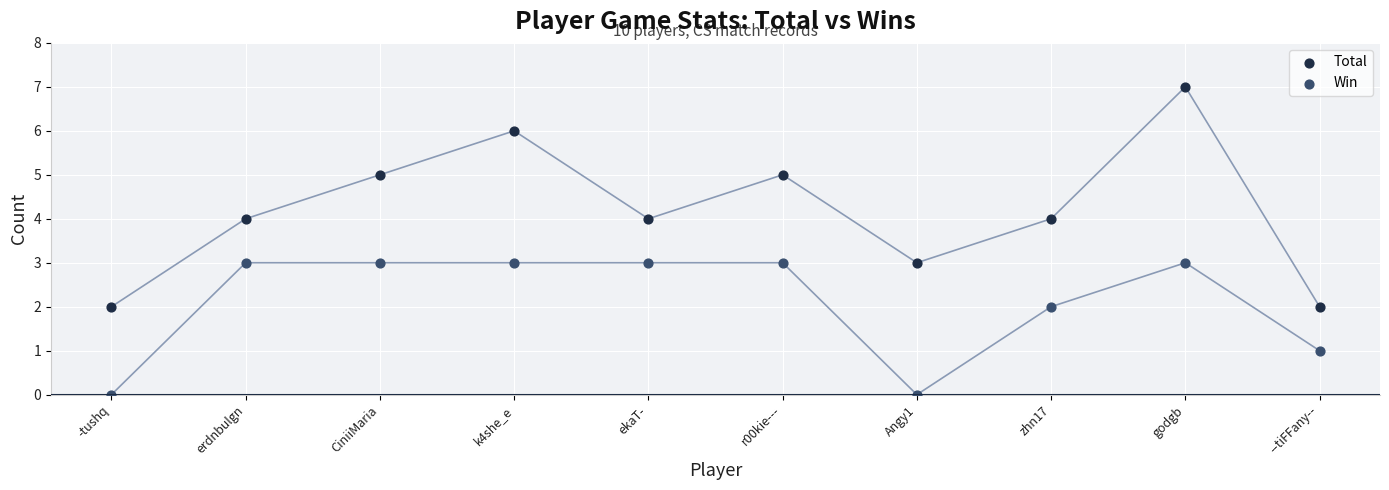

Which series contains the lowest Y value?

Win